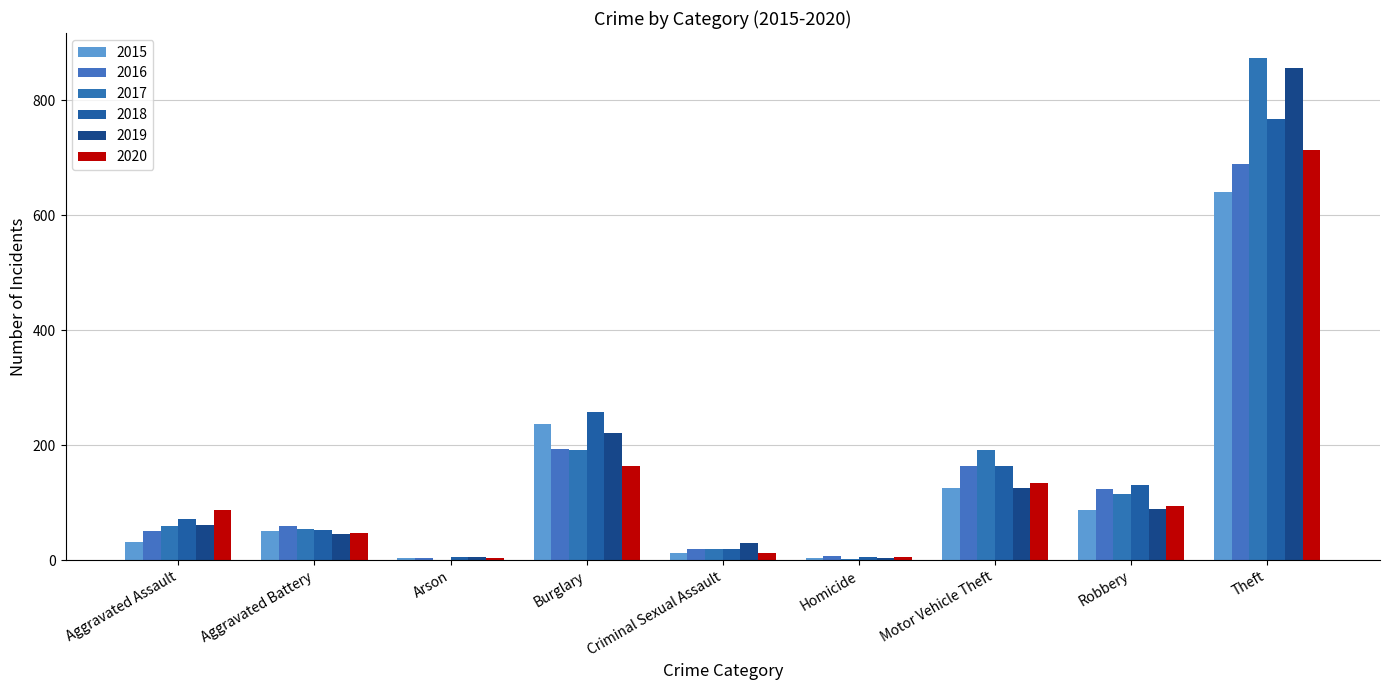

Does the chart contain stacked bars?

No